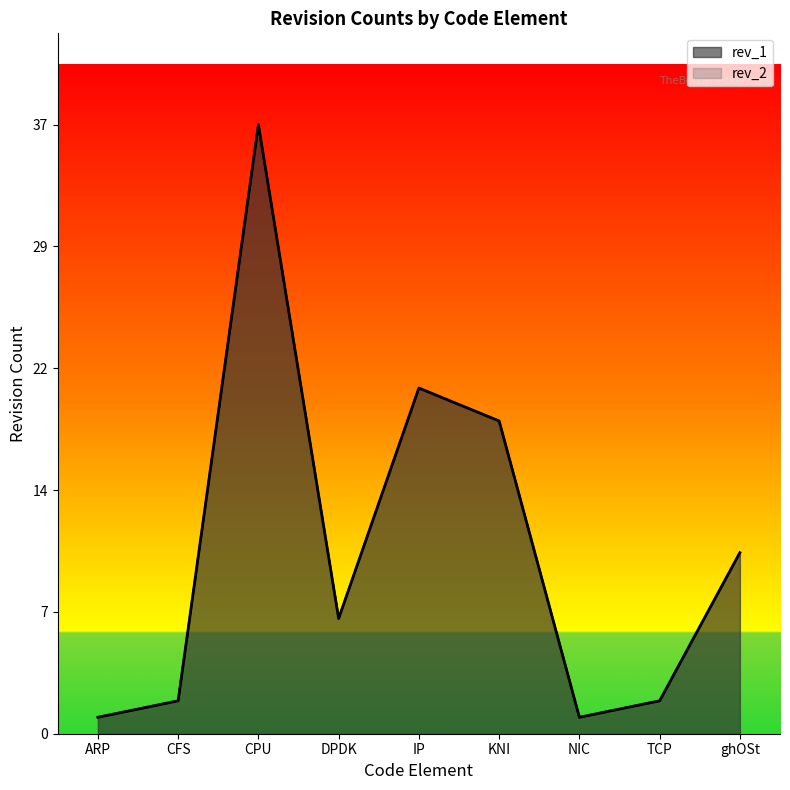

Which category has the lowest value across all series?

ARP